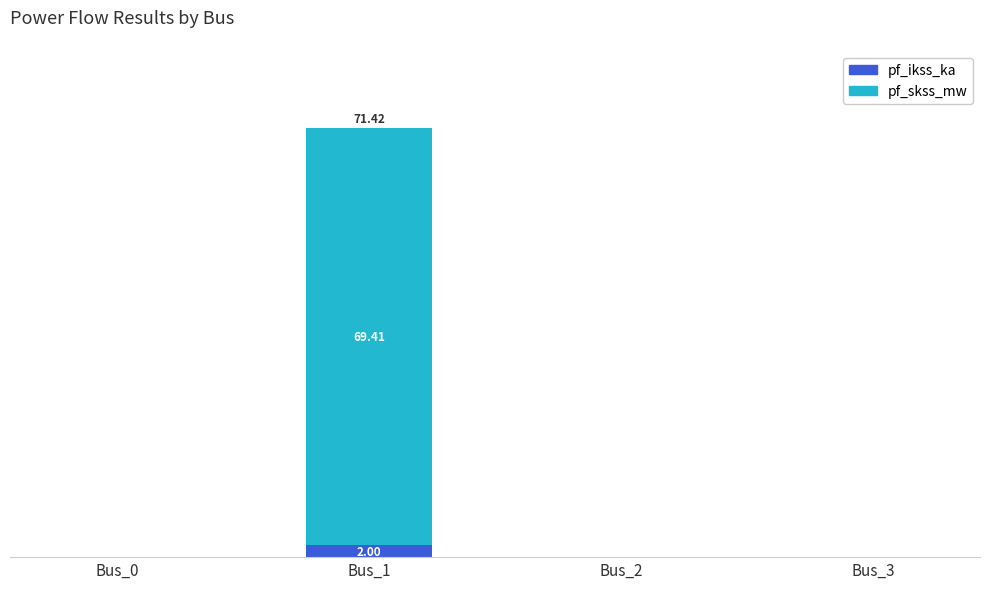

At which label is pf_ikss_ka closest to 1?

Bus_0